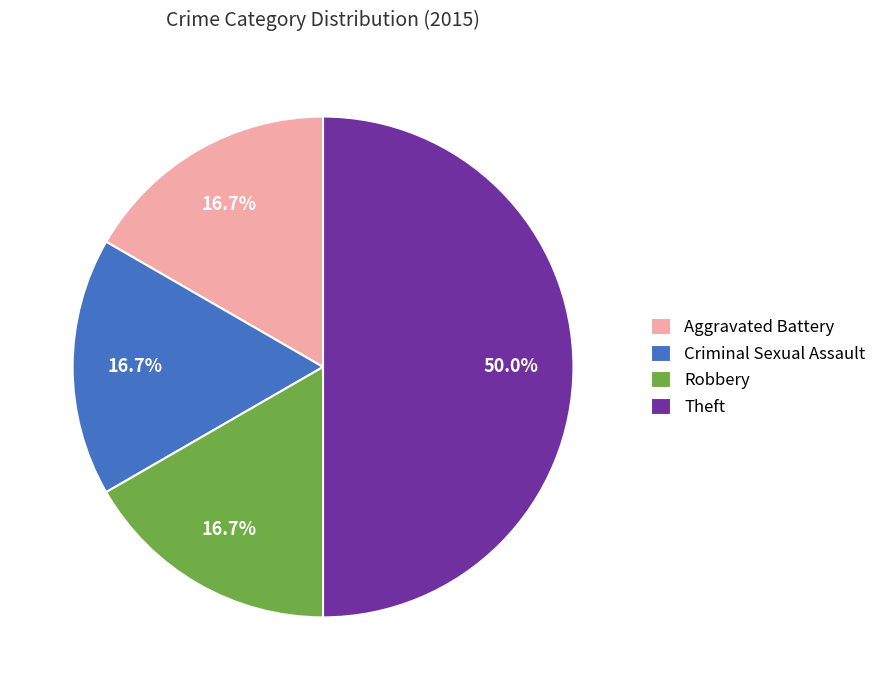

To the nearest percent, what percentage of the pie is Criminal Sexual Assault?

17%